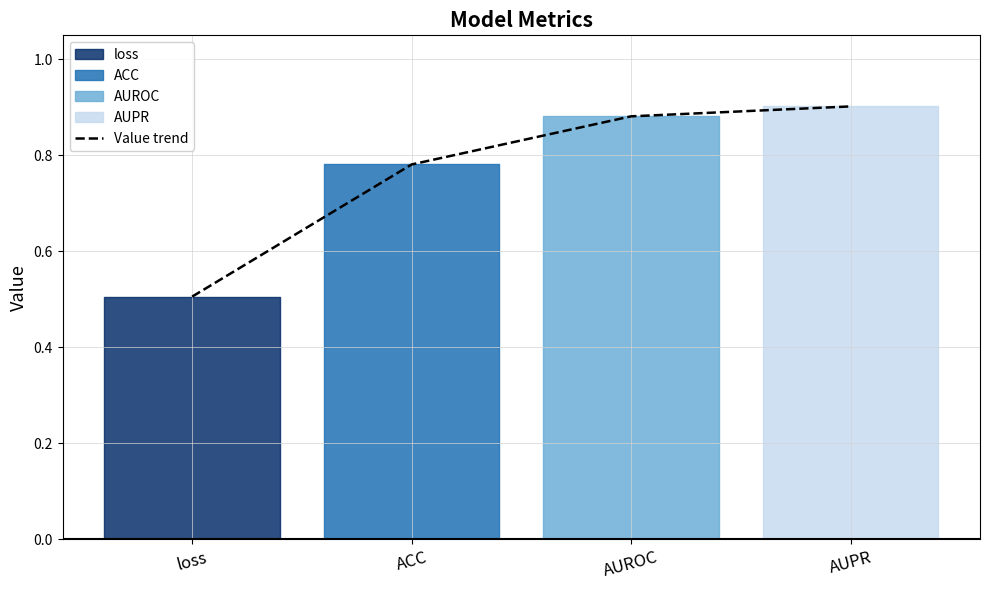

The chart shows a value of 0.9 at AUPR. True or false?

True